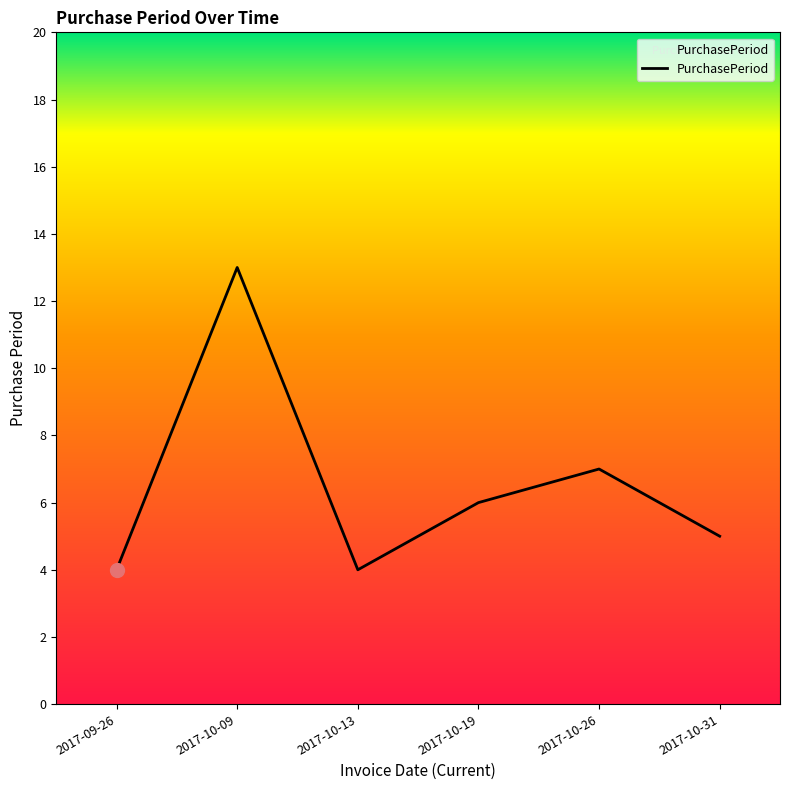

What position from the left is 2017-10-26?

5